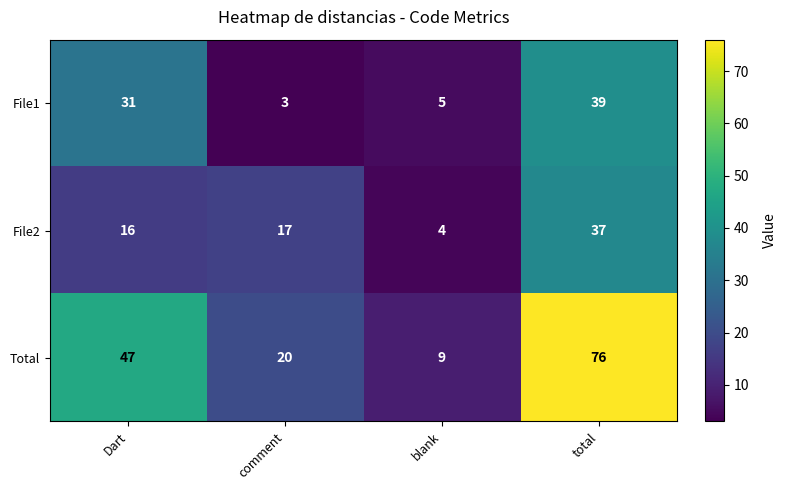

Which label corresponds to the largest value in the chart?

total